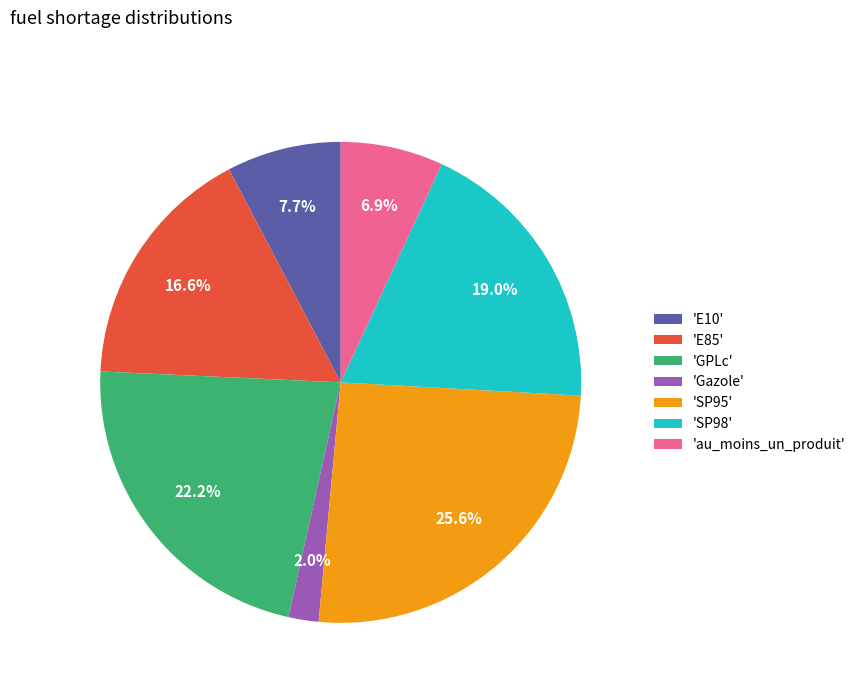

What is the total percentage of 'au_moins_un_produit' and 'E10'?

14.6%